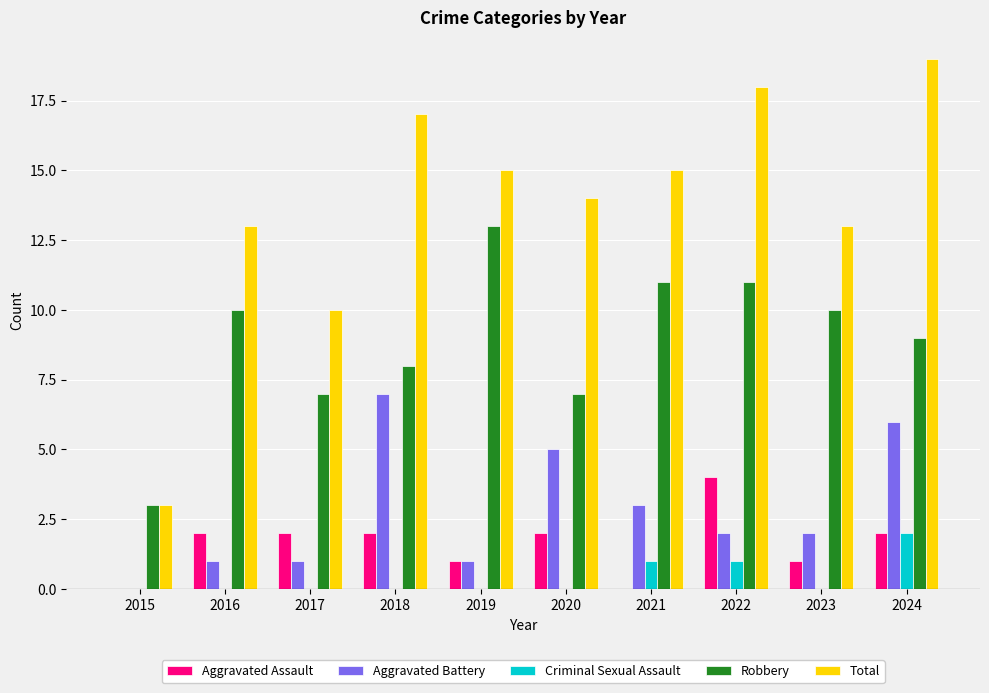

The value of Aggravated Battery at 2024 is 6. True or false?

True